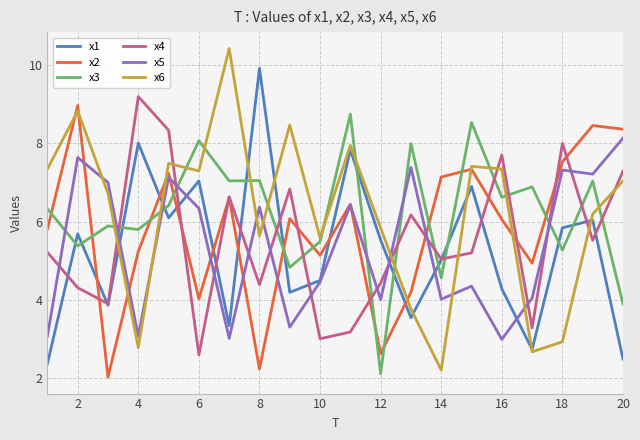

What is the minimum value shown in the chart?

2.0